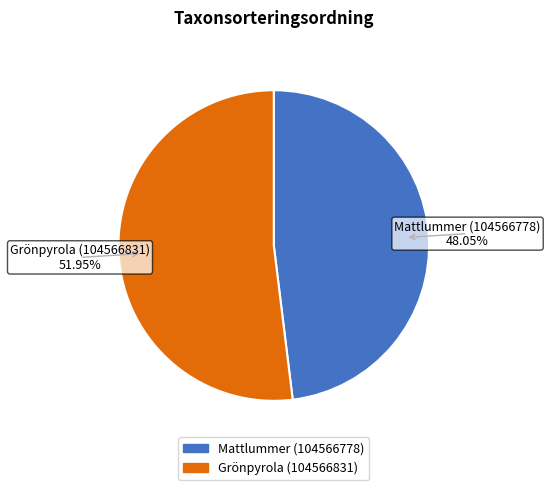

Combined, do Mattlummer (104566778) and Grönpyrola (104566831) account for over 50%?

Yes